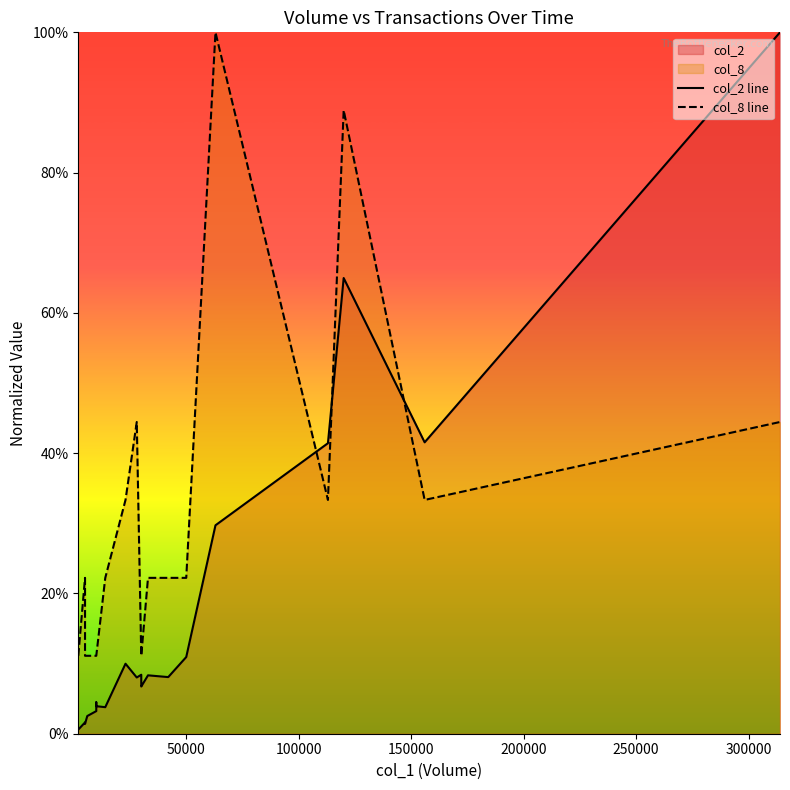

Is the value of col_2 line at 10 greater than the value of col_8 line at 20?

No